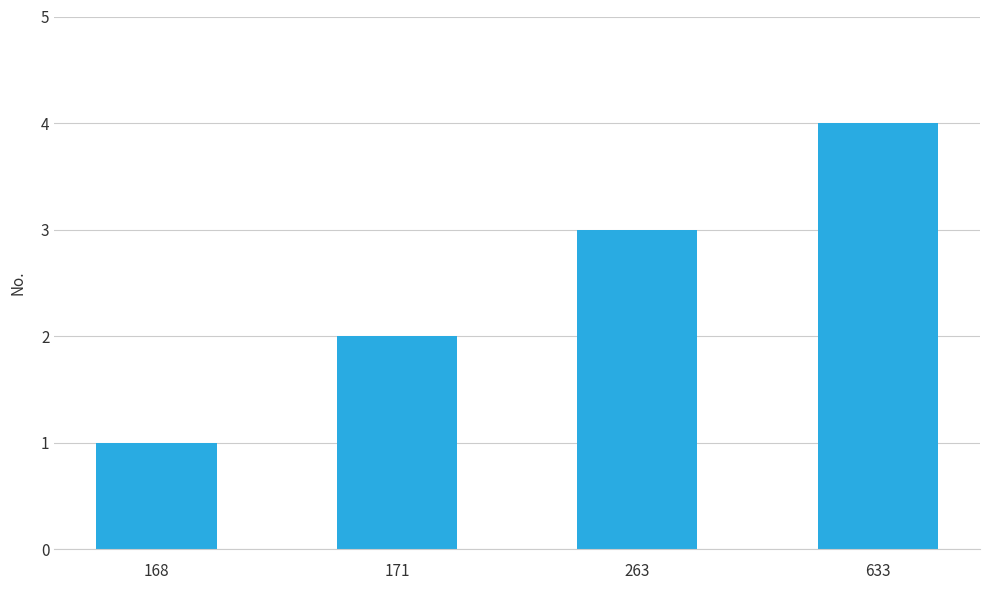

Is it true that the value at 263 is 1?

False